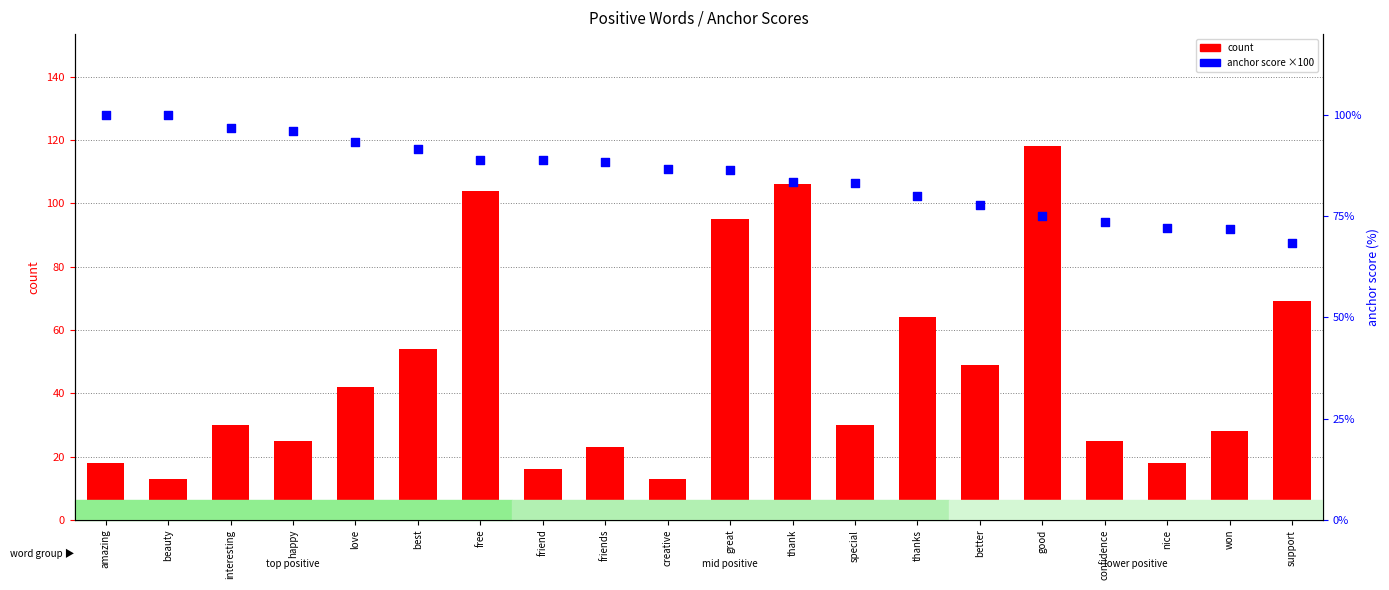

What are all the series names shown in the legend?

count, anchor score (×100)